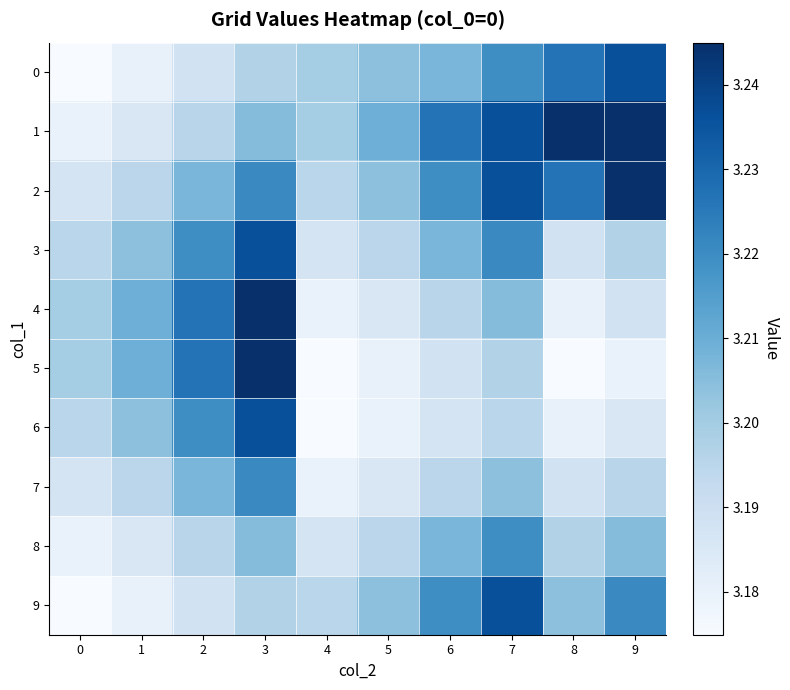

Which series has the widest spread of values?

5